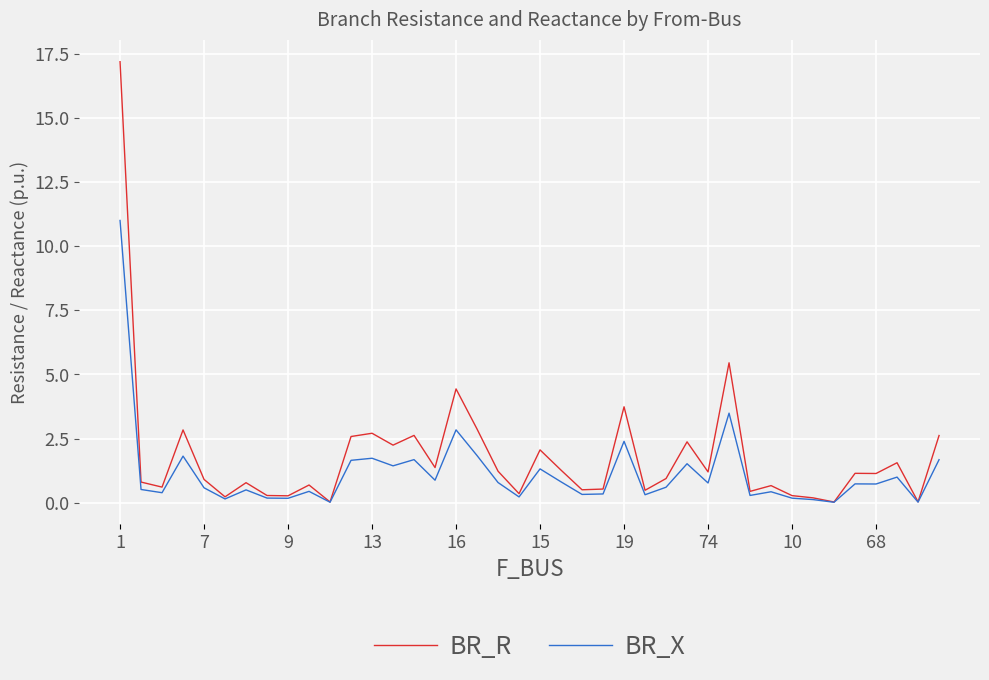

What is the highest value of the BR_X series?

11.0